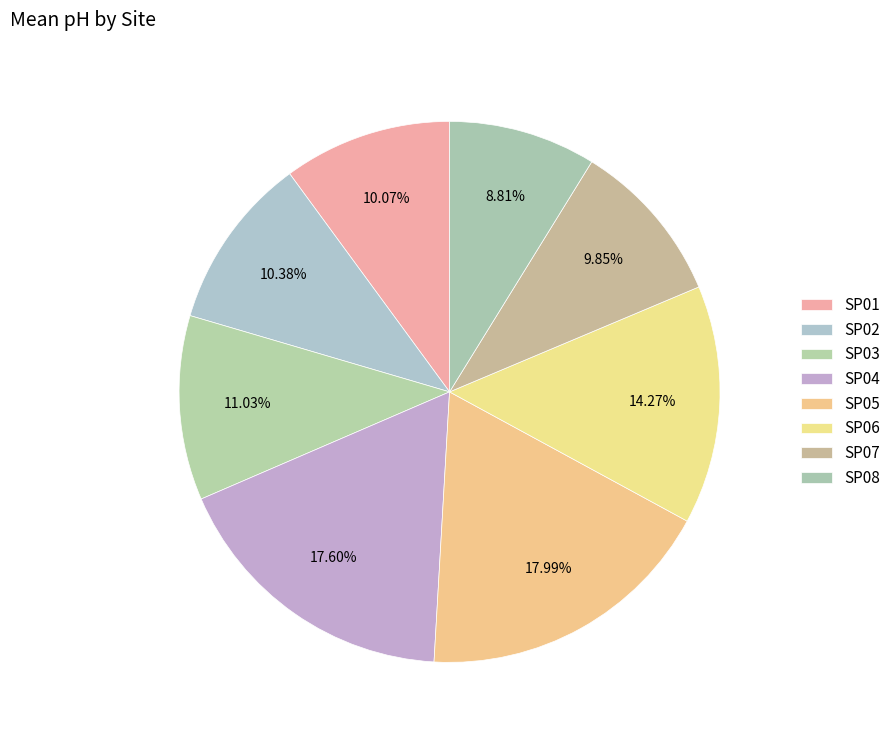

How many slices are in this pie chart?

8